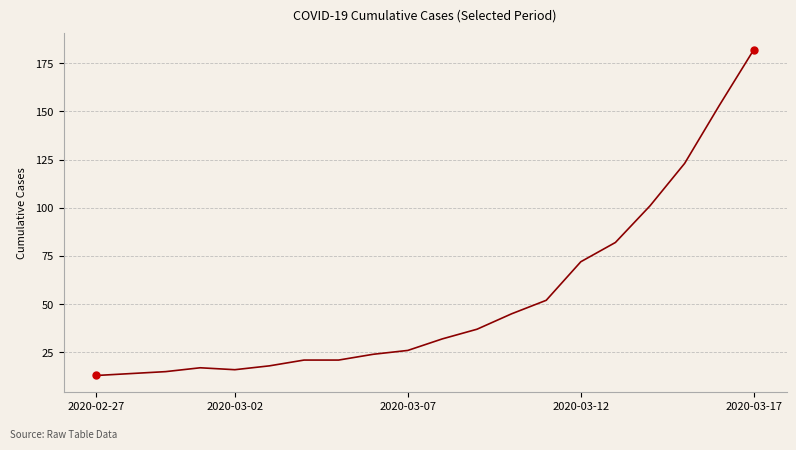

Reading right to left, what are all the values shown in this chart?

182	153	123	101	82	72	52	45	37	32	26	24	21	21	18	16	17	15	14	13